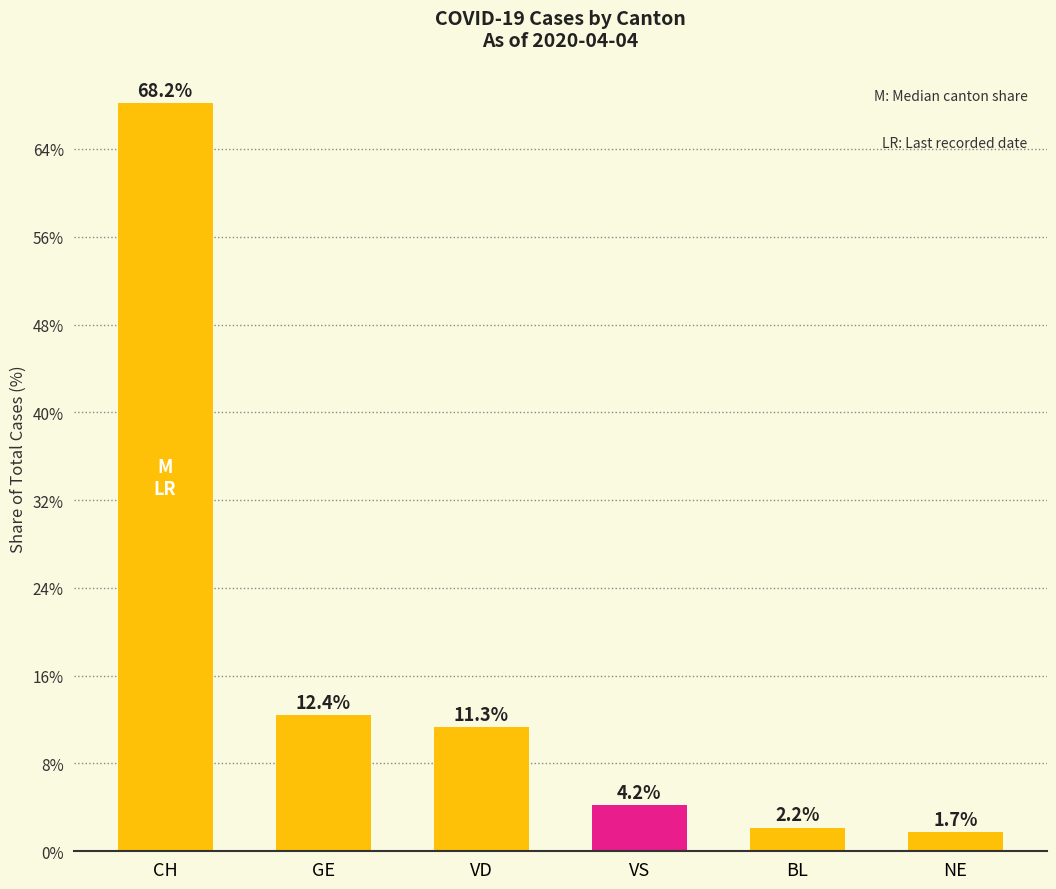

Reading left to right, transcribe all the data shown in this chart.

68.2	12.4	11.3	4.2	2.2	1.7